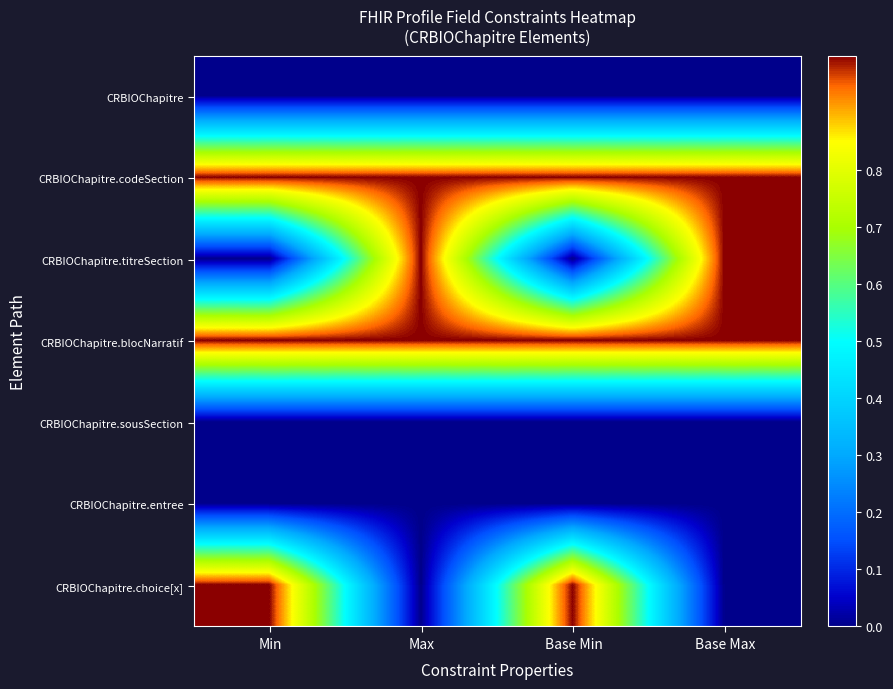

What is the spread (max minus min) of values at Base Max?

1